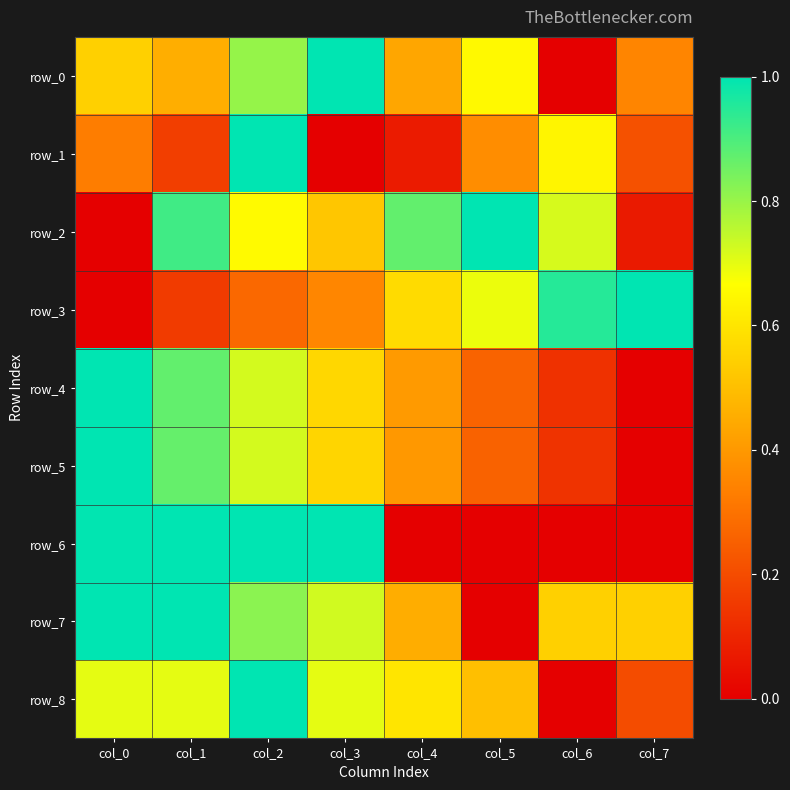

What is the difference between the maximum and minimum values in the row_6 series?

1.0